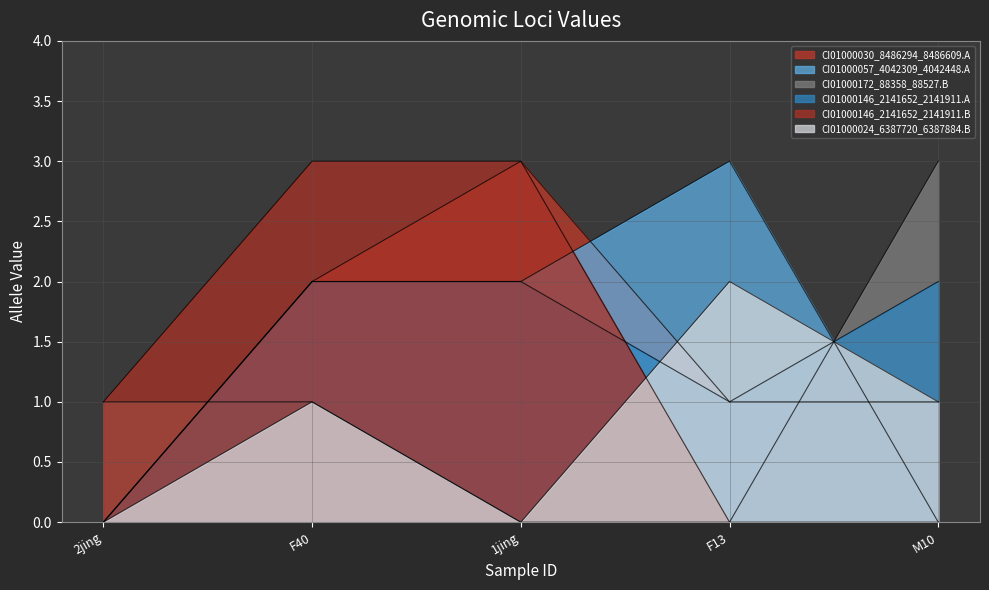

Which series has the widest spread of values?

CI01000030_8486294_8486609.A